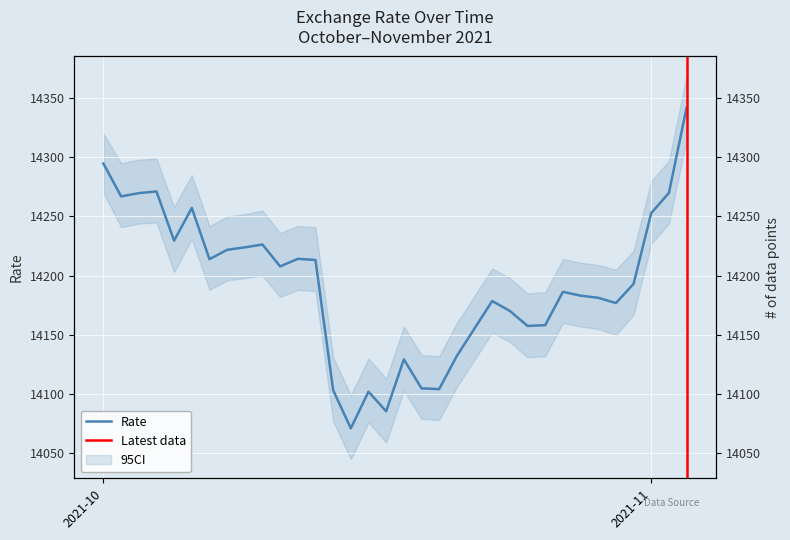

Rank the categories by value from highest to lowest.

2021-11-03, 2021-10-01, 2021-10-04, 2021-11-02, 2021-10-03, 2021-10-02, 2021-10-06, 2021-11-01, 2021-10-05, 2021-10-10, 2021-10-09, 2021-10-08, 2021-10-12, 2021-10-07, 2021-10-13, 2021-10-11, 2021-10-31, 2021-10-27, 2021-10-28, 2021-10-29, 2021-10-23, 2021-10-30, 2021-10-24, 2021-10-26, 2021-10-25, 2021-10-22, 2021-10-21, 2021-10-18, 2021-10-19, 2021-10-20, 2021-10-14, 2021-10-16, 2021-10-17, 2021-10-15